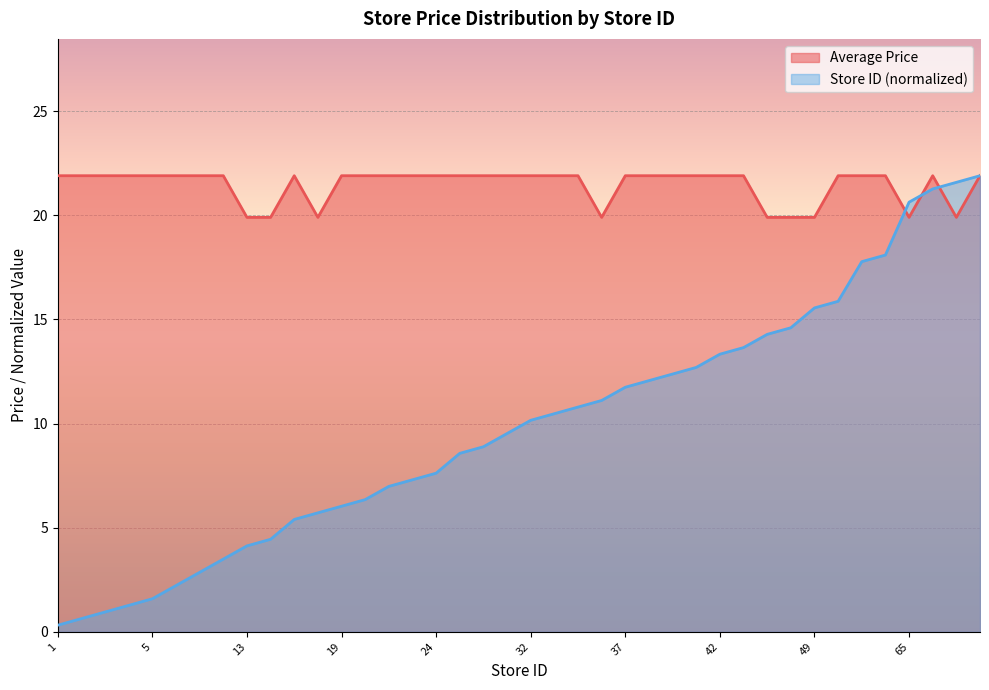

The Average Price series shows 29.6 at 13. True or false?

False